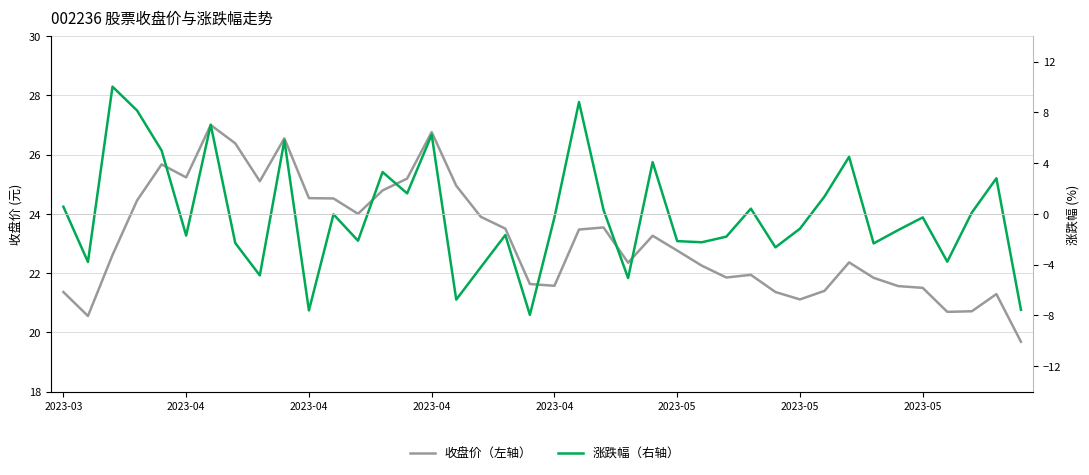

Is it true that 收盘价（左轴） equals 21.6 at 2023-04?

True